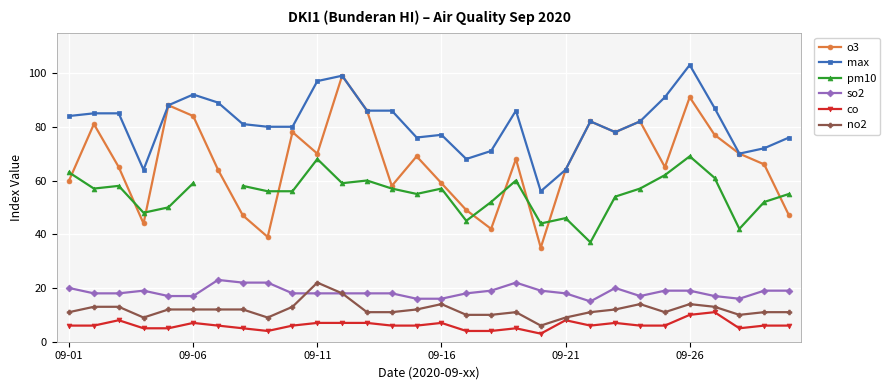

The value of pm10 at 24 is 97.0. True or false?

False